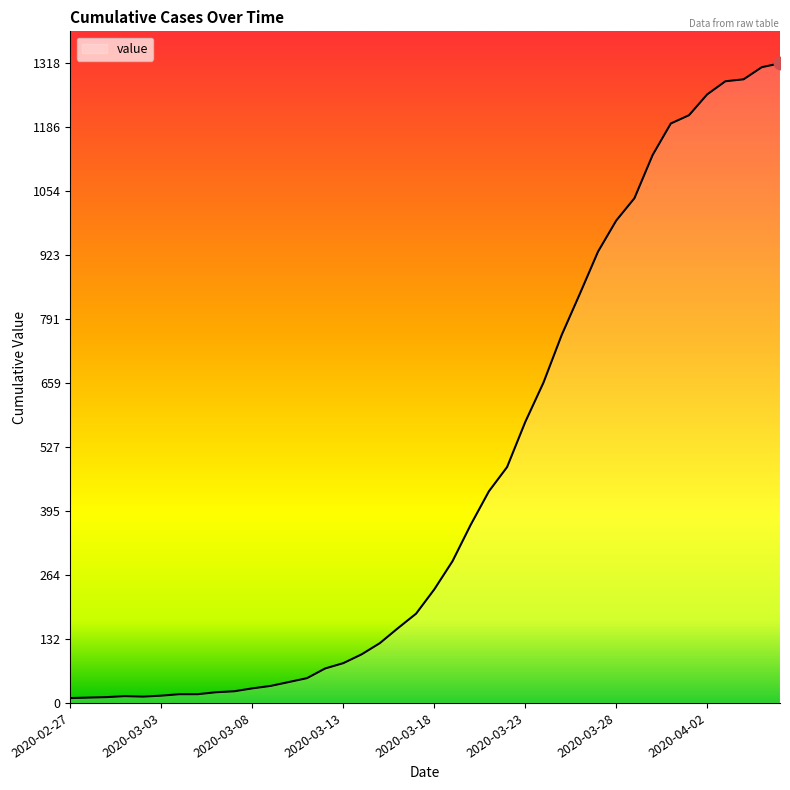

What is the maximum value shown in the chart?

1318